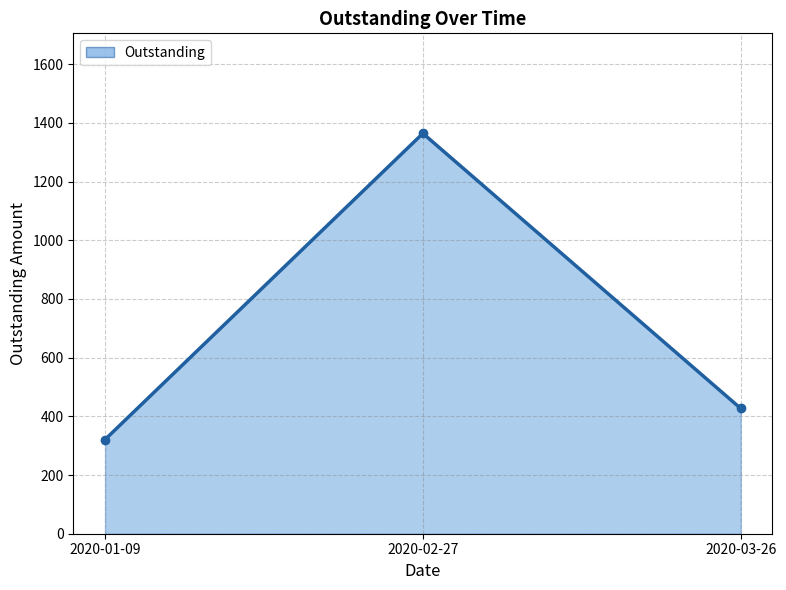

What is the ratio of the value at 2020-01-09 to the value at 2020-03-26?

0.8